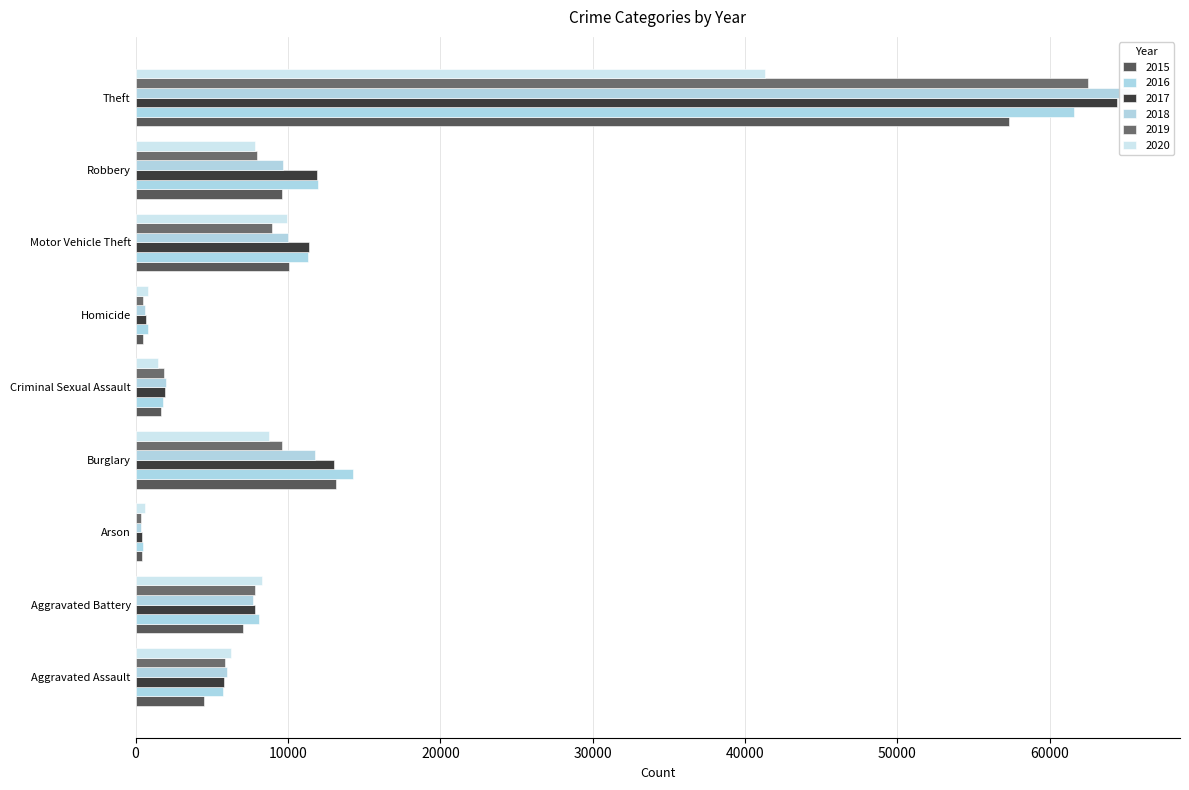

What is the difference between the highest and lowest values at Theft?

23976